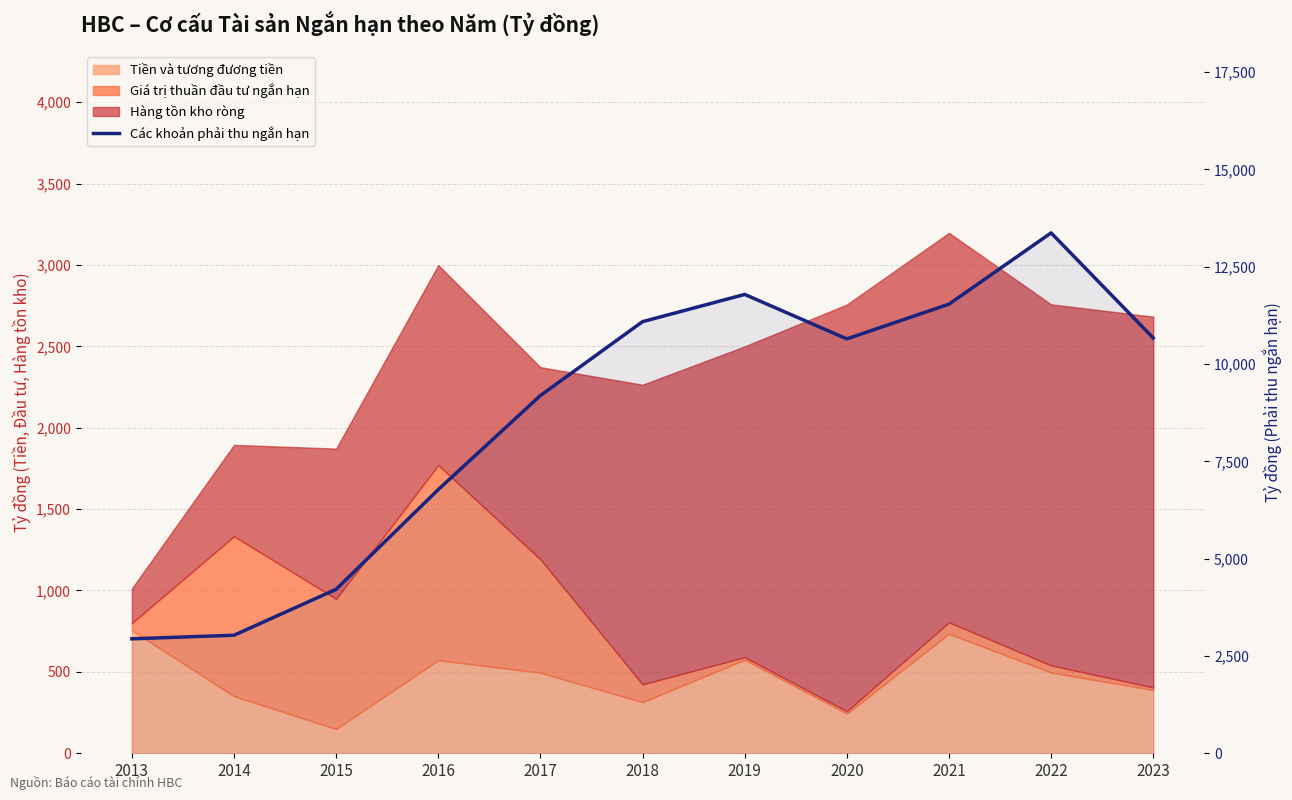

How many lines are shown in the chart?

1